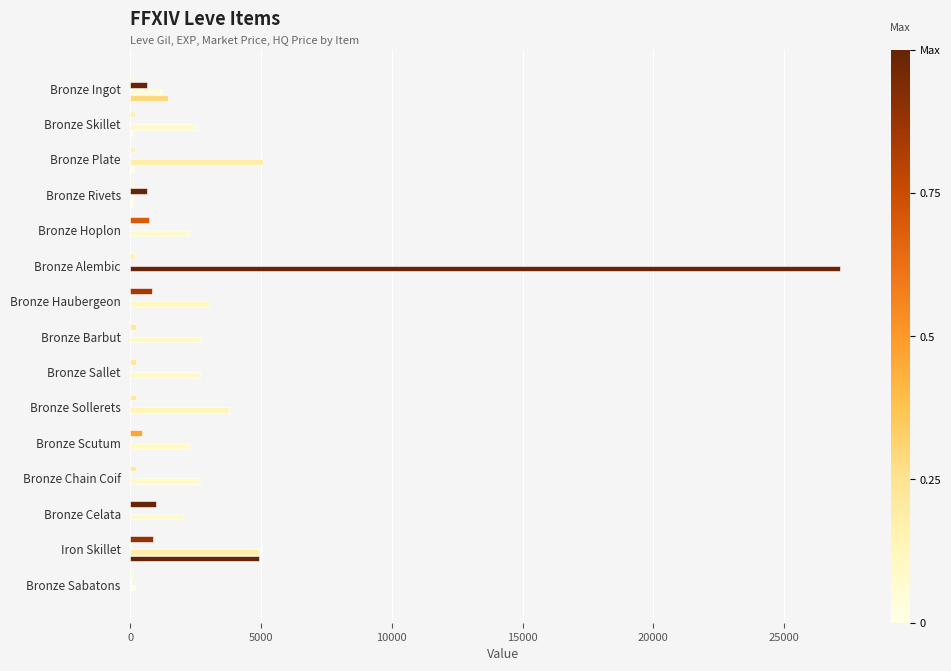

How many series are shown in this chart?

4